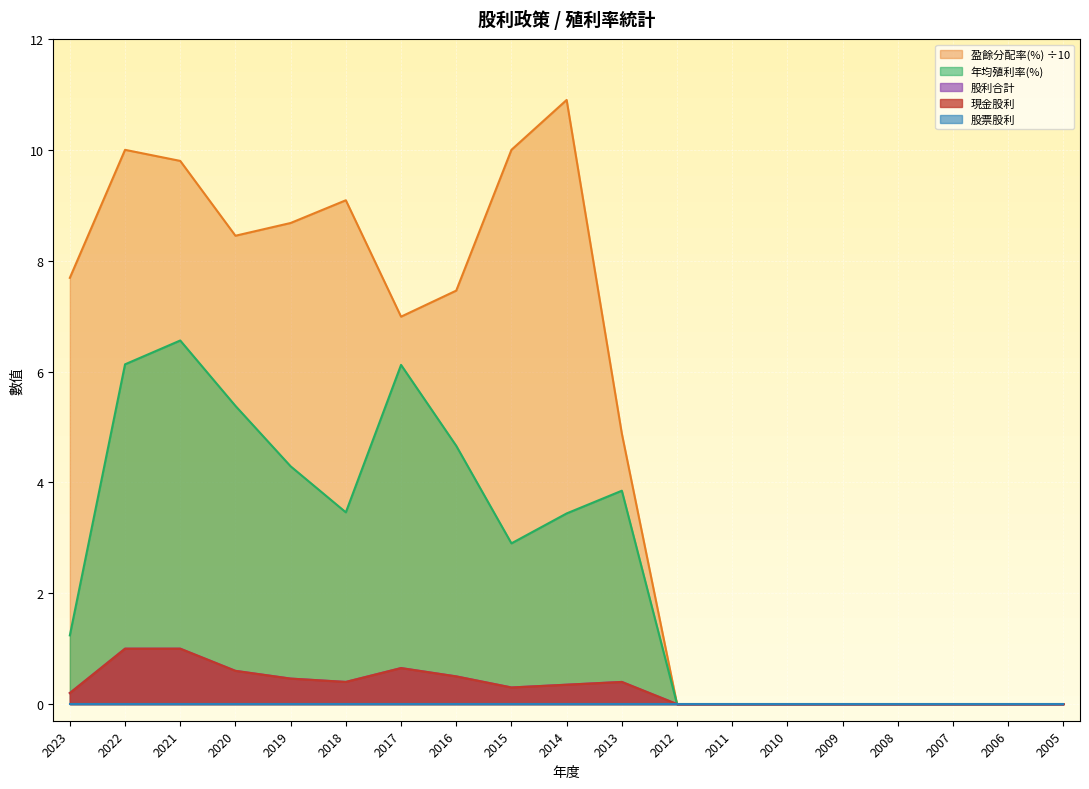

Which has a higher value, 2015 or 2005?

2015